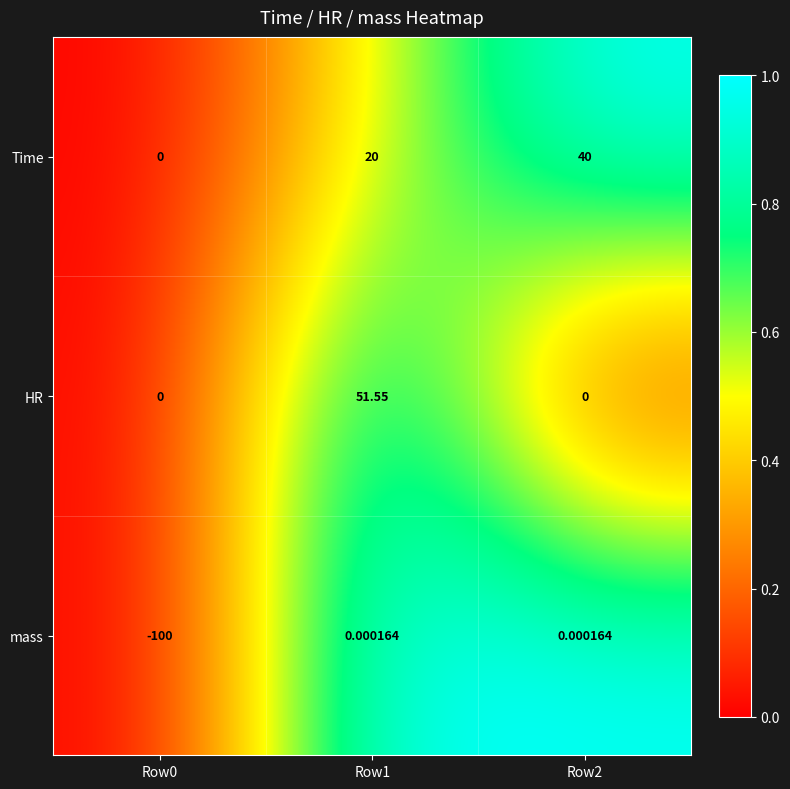

Which series changed the most between Row0 and Row2?

mass